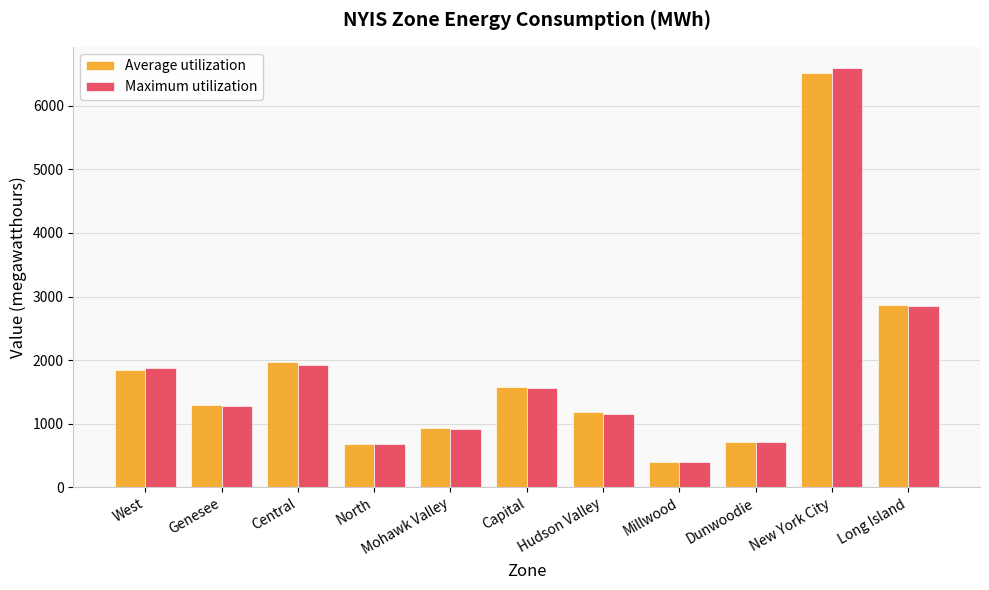

What is the difference between the Average utilization values at West and Dunwoodie?

1137